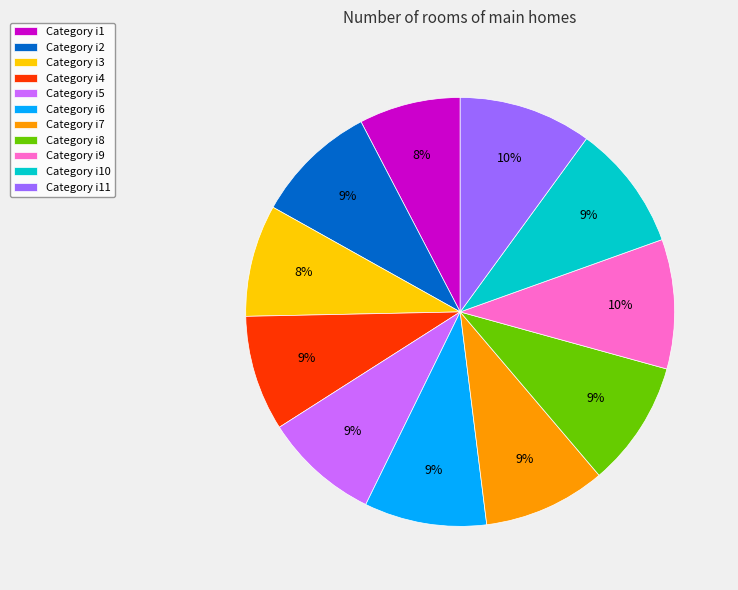

To the nearest percent, what is the difference between the largest and smallest slice percentages?

2%